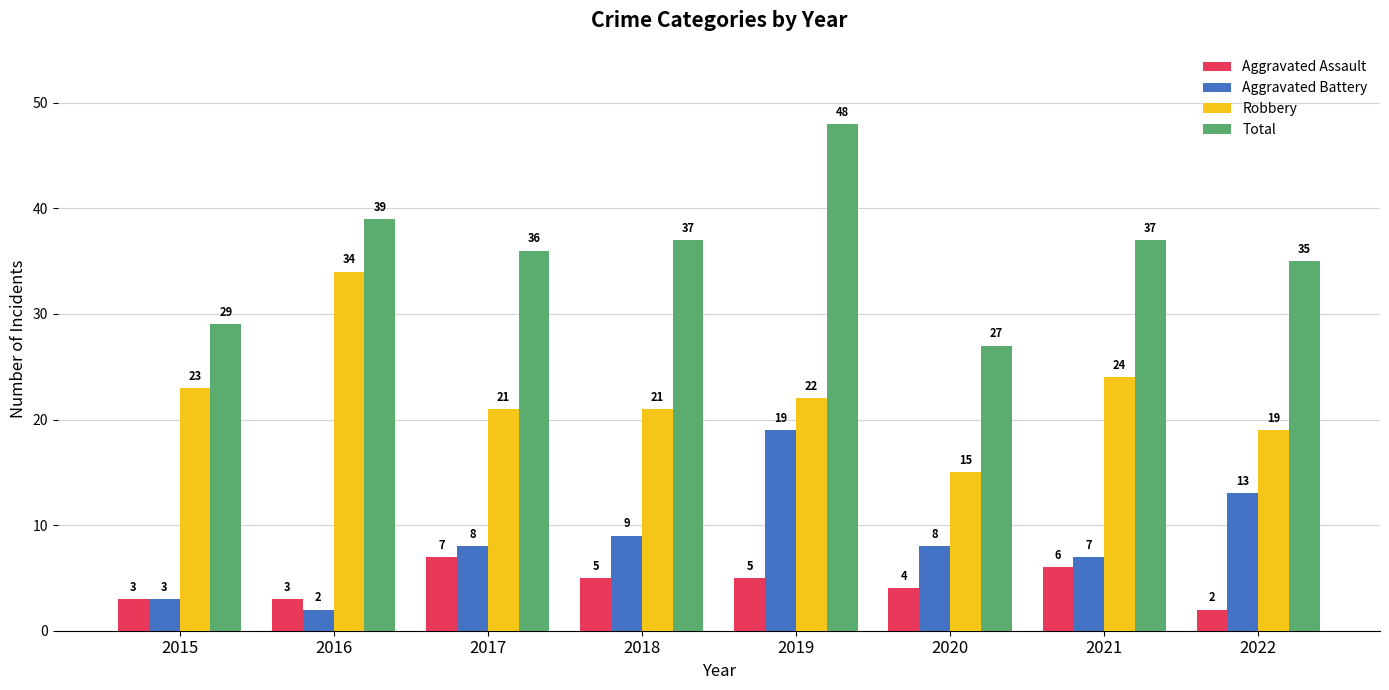

Rank the series by their maximum value, from highest to lowest.

Total, Robbery, Aggravated Battery, Aggravated Assault